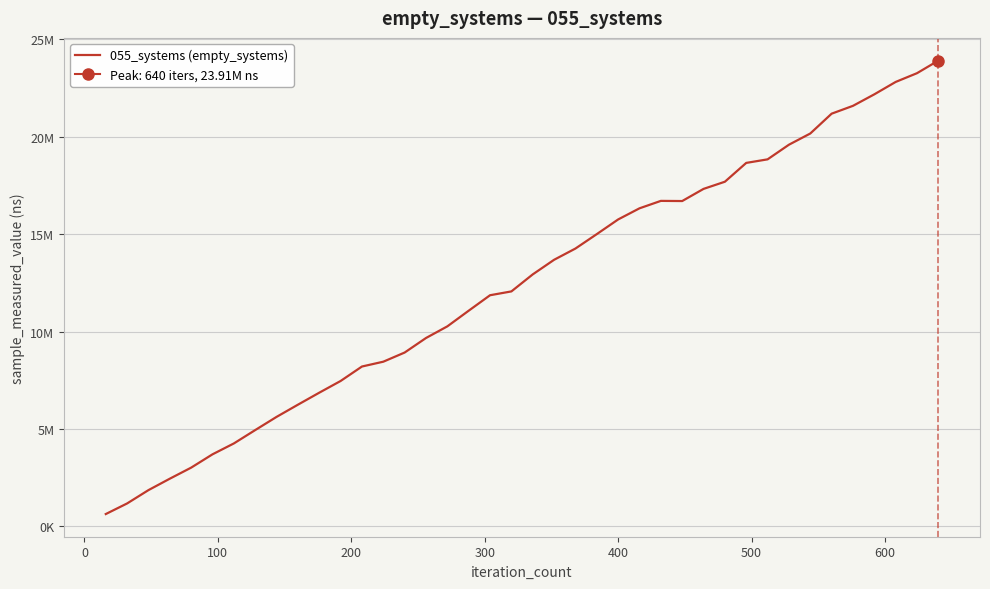

Is it true that the value at 0 is 2042499?

False